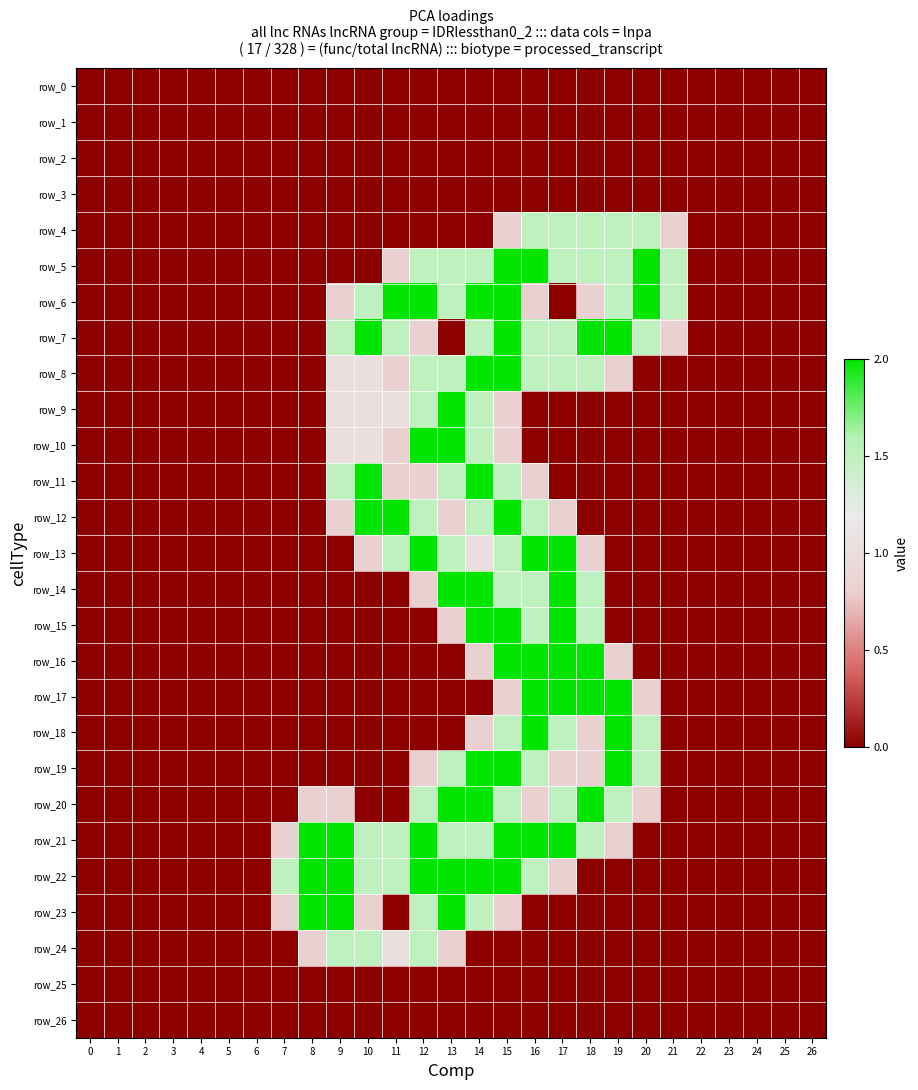

Reading left to right, transcribe all the data shown in this chart.

row_0: 0=0.0	1=0.0	2=0.0	3=0.0	4=0.0	5=0.0	6=0.0	7=0.0	8=0.0	9=0.0	10=0.0	11=0.0	12=0.0	13=0.0	14=0.0	15=0.0	16=0.0	17=0.0	18=0.0	19=0.0	20=0.0	21=0.0	22=0.0	23=0.0	24=0.0	25=0.0	26=0.0
row_1: 0=0.0	1=0.0	2=0.0	3=0.0	4=0.0	5=0.0	6=0.0	7=0.0	8=0.0	9=0.0	10=0.0	11=0.0	12=0.0	13=0.0	14=0.0	15=0.0	16=0.0	17=0.0	18=0.0	19=0.0	20=0.0	21=0.0	22=0.0	23=0.0	24=0.0	25=0.0	26=0.0
row_2: 0=0.0	1=0.0	2=0.0	3=0.0	4=0.0	5=0.0	6=0.0	7=0.0	8=0.0	9=0.0	10=0.0	11=0.0	12=0.0	13=0.0	14=0.0	15=0.0	16=0.0	17=0.0	18=0.0	19=0.0	20=0.0	21=0.0	22=0.0	23=0.0	24=0.0	25=0.0	26=0.0
row_3: 0=0.0	1=0.0	2=0.0	3=0.0	4=0.0	5=0.0	6=0.0	7=0.0	8=0.0	9=0.0	10=0.0	11=0.0	12=0.0	13=0.0	14=0.0	15=0.0	16=0.0	17=0.0	18=0.0	19=0.0	20=0.0	21=0.0	22=0.0	23=0.0	24=0.0	25=0.0	26=0.0
row_4: 0=0.0	1=0.0	2=0.0	3=0.0	4=0.0	5=0.0	6=0.0	7=0.0	8=0.0	9=0.0	10=0.0	11=0.0	12=0.0	13=0.0	14=0.0	15=0.8	16=1.5	17=1.5	18=1.5	19=1.5	20=1.5	21=0.8	22=0.0	23=0.0	24=0.0	25=0.0	26=0.0
row_5: 0=0.0	1=0.0	2=0.0	3=0.0	4=0.0	5=0.0	6=0.0	7=0.0	8=0.0	9=0.0	10=0.0	11=0.8	12=1.5	13=1.5	14=1.5	15=2.0	16=2.0	17=1.5	18=1.5	19=1.5	20=2.0	21=1.5	22=0.0	23=0.0	24=0.0	25=0.0	26=0.0
row_6: 0=0.0	1=0.0	2=0.0	3=0.0	4=0.0	5=0.0	6=0.0	7=0.0	8=0.0	9=0.8	10=1.5	11=2.0	12=2.0	13=1.5	14=2.0	15=2.0	16=0.8	17=0.0	18=0.8	19=1.5	20=2.0	21=1.5	22=0.0	23=0.0	24=0.0	25=0.0	26=0.0
row_7: 0=0.0	1=0.0	2=0.0	3=0.0	4=0.0	5=0.0	6=0.0	7=0.0	8=0.0	9=1.5	10=2.0	11=1.5	12=0.8	13=0.0	14=1.5	15=2.0	16=1.5	17=1.5	18=2.0	19=2.0	20=1.5	21=0.8	22=0.0	23=0.0	24=0.0	25=0.0	26=0.0
row_8: 0=0.0	1=0.0	2=0.0	3=0.0	4=0.0	5=0.0	6=0.0	7=0.0	8=0.0	9=1.0	10=1.0	11=0.8	12=1.5	13=1.5	14=2.0	15=2.0	16=1.5	17=1.5	18=1.5	19=0.8	20=0.0	21=0.0	22=0.0	23=0.0	24=0.0	25=0.0	26=0.0
row_9: 0=0.0	1=0.0	2=0.0	3=0.0	4=0.0	5=0.0	6=0.0	7=0.0	8=0.0	9=1.0	10=1.0	11=1.0	12=1.5	13=2.0	14=1.5	15=0.8	16=0.0	17=0.0	18=0.0	19=0.0	20=0.0	21=0.0	22=0.0	23=0.0	24=0.0	25=0.0	26=0.0
row_10: 0=0.0	1=0.0	2=0.0	3=0.0	4=0.0	5=0.0	6=0.0	7=0.0	8=0.0	9=1.0	10=1.0	11=0.8	12=2.0	13=2.0	14=1.5	15=0.8	16=0.0	17=0.0	18=0.0	19=0.0	20=0.0	21=0.0	22=0.0	23=0.0	24=0.0	25=0.0	26=0.0
row_11: 0=0.0	1=0.0	2=0.0	3=0.0	4=0.0	5=0.0	6=0.0	7=0.0	8=0.0	9=1.5	10=2.0	11=0.8	12=0.8	13=1.5	14=2.0	15=1.5	16=0.8	17=0.0	18=0.0	19=0.0	20=0.0	21=0.0	22=0.0	23=0.0	24=0.0	25=0.0	26=0.0
row_12: 0=0.0	1=0.0	2=0.0	3=0.0	4=0.0	5=0.0	6=0.0	7=0.0	8=0.0	9=0.8	10=2.0	11=2.0	12=1.5	13=0.8	14=1.5	15=2.0	16=1.5	17=0.8	18=0.0	19=0.0	20=0.0	21=0.0	22=0.0	23=0.0	24=0.0	25=0.0	26=0.0
row_13: 0=0.0	1=0.0	2=0.0	3=0.0	4=0.0	5=0.0	6=0.0	7=0.0	8=0.0	9=0.0	10=0.8	11=1.5	12=2.0	13=1.5	14=1.0	15=1.5	16=2.0	17=2.0	18=0.8	19=0.0	20=0.0	21=0.0	22=0.0	23=0.0	24=0.0	25=0.0	26=0.0
row_14: 0=0.0	1=0.0	2=0.0	3=0.0	4=0.0	5=0.0	6=0.0	7=0.0	8=0.0	9=0.0	10=0.0	11=0.0	12=0.8	13=2.0	14=2.0	15=1.5	16=1.5	17=2.0	18=1.5	19=0.0	20=0.0	21=0.0	22=0.0	23=0.0	24=0.0	25=0.0	26=0.0
row_15: 0=0.0	1=0.0	2=0.0	3=0.0	4=0.0	5=0.0	6=0.0	7=0.0	8=0.0	9=0.0	10=0.0	11=0.0	12=0.0	13=0.8	14=2.0	15=2.0	16=1.5	17=2.0	18=1.5	19=0.0	20=0.0	21=0.0	22=0.0	23=0.0	24=0.0	25=0.0	26=0.0
row_16: 0=0.0	1=0.0	2=0.0	3=0.0	4=0.0	5=0.0	6=0.0	7=0.0	8=0.0	9=0.0	10=0.0	11=0.0	12=0.0	13=0.0	14=0.8	15=2.0	16=2.0	17=2.0	18=2.0	19=0.8	20=0.0	21=0.0	22=0.0	23=0.0	24=0.0	25=0.0	26=0.0
row_17: 0=0.0	1=0.0	2=0.0	3=0.0	4=0.0	5=0.0	6=0.0	7=0.0	8=0.0	9=0.0	10=0.0	11=0.0	12=0.0	13=0.0	14=0.0	15=0.8	16=2.0	17=2.0	18=2.0	19=2.0	20=0.8	21=0.0	22=0.0	23=0.0	24=0.0	25=0.0	26=0.0
row_18: 0=0.0	1=0.0	2=0.0	3=0.0	4=0.0	5=0.0	6=0.0	7=0.0	8=0.0	9=0.0	10=0.0	11=0.0	12=0.0	13=0.0	14=0.8	15=1.5	16=2.0	17=1.5	18=0.8	19=2.0	20=1.5	21=0.0	22=0.0	23=0.0	24=0.0	25=0.0	26=0.0
row_19: 0=0.0	1=0.0	2=0.0	3=0.0	4=0.0	5=0.0	6=0.0	7=0.0	8=0.0	9=0.0	10=0.0	11=0.0	12=0.8	13=1.5	14=2.0	15=2.0	16=1.5	17=0.8	18=0.8	19=2.0	20=1.5	21=0.0	22=0.0	23=0.0	24=0.0	25=0.0	26=0.0
row_20: 0=0.0	1=0.0	2=0.0	3=0.0	4=0.0	5=0.0	6=0.0	7=0.0	8=0.8	9=0.8	10=0.0	11=0.0	12=1.5	13=2.0	14=2.0	15=1.5	16=0.8	17=1.5	18=2.0	19=1.5	20=0.8	21=0.0	22=0.0	23=0.0	24=0.0	25=0.0	26=0.0
row_21: 0=0.0	1=0.0	2=0.0	3=0.0	4=0.0	5=0.0	6=0.0	7=0.8	8=2.0	9=2.0	10=1.5	11=1.5	12=2.0	13=1.5	14=1.5	15=2.0	16=2.0	17=2.0	18=1.5	19=0.8	20=0.0	21=0.0	22=0.0	23=0.0	24=0.0	25=0.0	26=0.0
row_22: 0=0.0	1=0.0	2=0.0	3=0.0	4=0.0	5=0.0	6=0.0	7=1.5	8=2.0	9=2.0	10=1.5	11=1.5	12=2.0	13=2.0	14=2.0	15=2.0	16=1.5	17=0.8	18=0.0	19=0.0	20=0.0	21=0.0	22=0.0	23=0.0	24=0.0	25=0.0	26=0.0
row_23: 0=0.0	1=0.0	2=0.0	3=0.0	4=0.0	5=0.0	6=0.0	7=0.8	8=2.0	9=2.0	10=0.8	11=0.0	12=1.5	13=2.0	14=1.5	15=0.8	16=0.0	17=0.0	18=0.0	19=0.0	20=0.0	21=0.0	22=0.0	23=0.0	24=0.0	25=0.0	26=0.0
row_24: 0=0.0	1=0.0	2=0.0	3=0.0	4=0.0	5=0.0	6=0.0	7=0.0	8=0.8	9=1.5	10=1.5	11=1.0	12=1.5	13=0.8	14=0.0	15=0.0	16=0.0	17=0.0	18=0.0	19=0.0	20=0.0	21=0.0	22=0.0	23=0.0	24=0.0	25=0.0	26=0.0
row_25: 0=0.0	1=0.0	2=0.0	3=0.0	4=0.0	5=0.0	6=0.0	7=0.0	8=0.0	9=0.0	10=0.0	11=0.0	12=0.0	13=0.0	14=0.0	15=0.0	16=0.0	17=0.0	18=0.0	19=0.0	20=0.0	21=0.0	22=0.0	23=0.0	24=0.0	25=0.0	26=0.0
row_26: 0=0.0	1=0.0	2=0.0	3=0.0	4=0.0	5=0.0	6=0.0	7=0.0	8=0.0	9=0.0	10=0.0	11=0.0	12=0.0	13=0.0	14=0.0	15=0.0	16=0.0	17=0.0	18=0.0	19=0.0	20=0.0	21=0.0	22=0.0	23=0.0	24=0.0	25=0.0	26=0.0